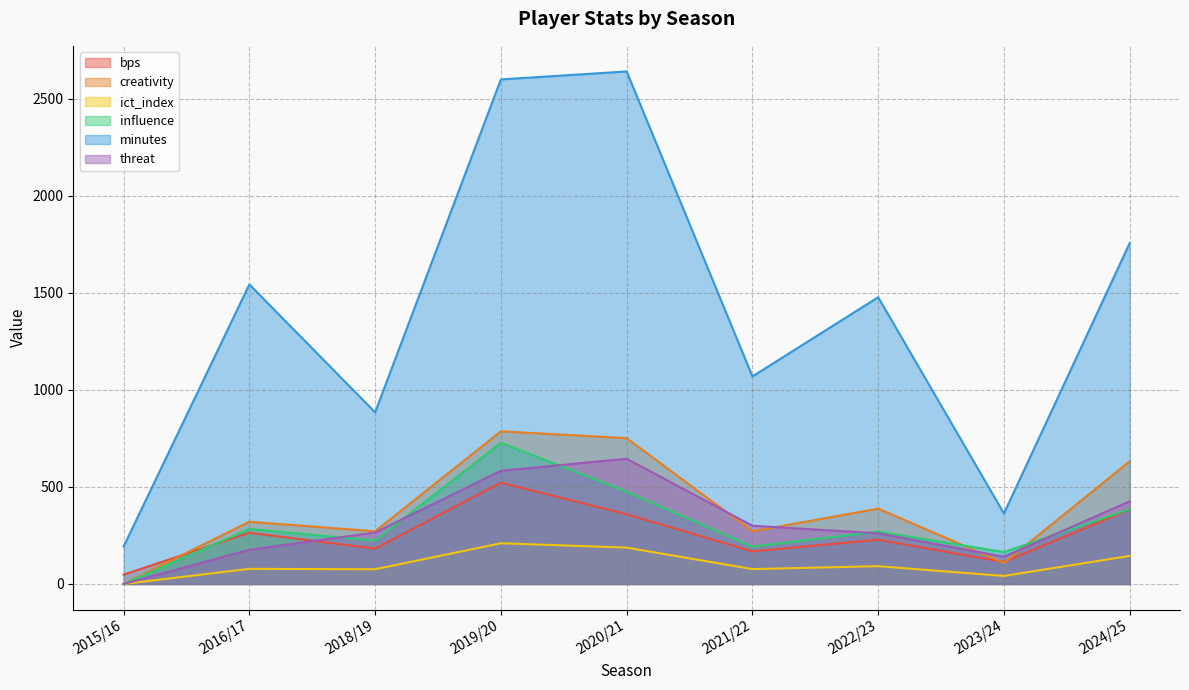

Between 2023/24 and 2018/19, which is larger?

2018/19